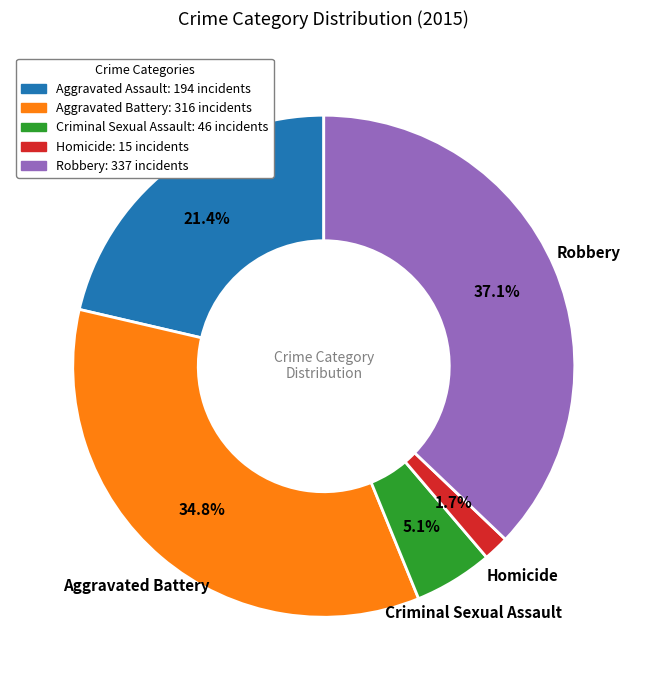

What portion of the pie excludes Aggravated Battery?

65.2%